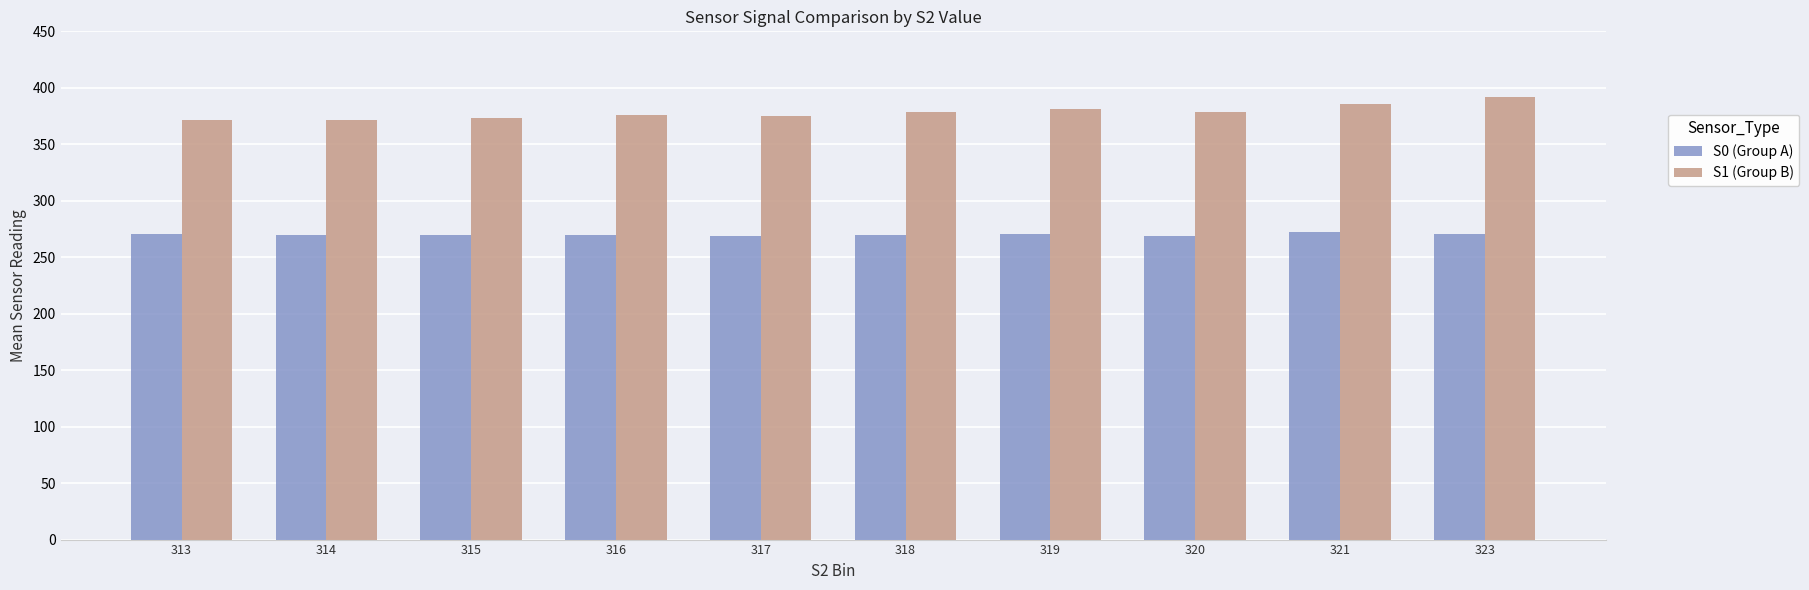

At how many categories does at least one series exceed 316?

10